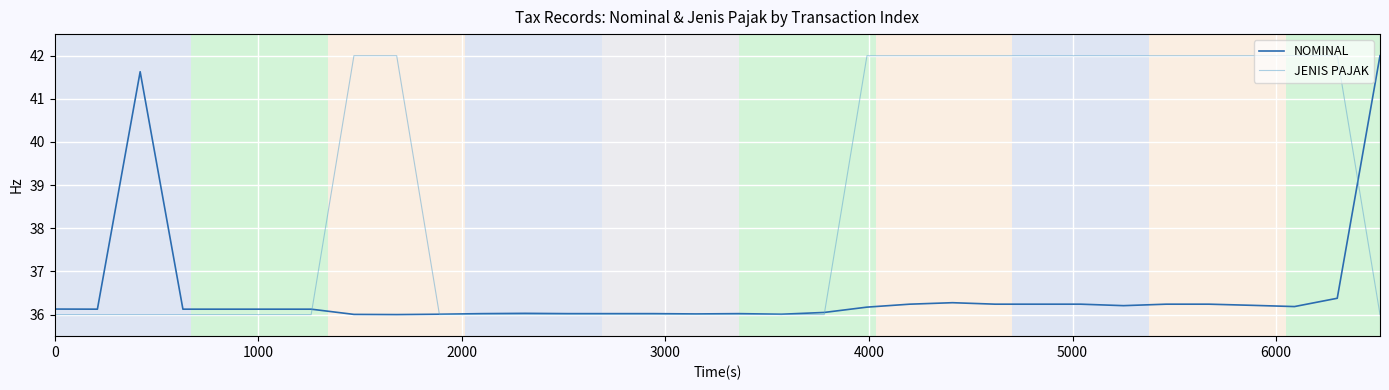

What is the greatest value displayed?

42.0